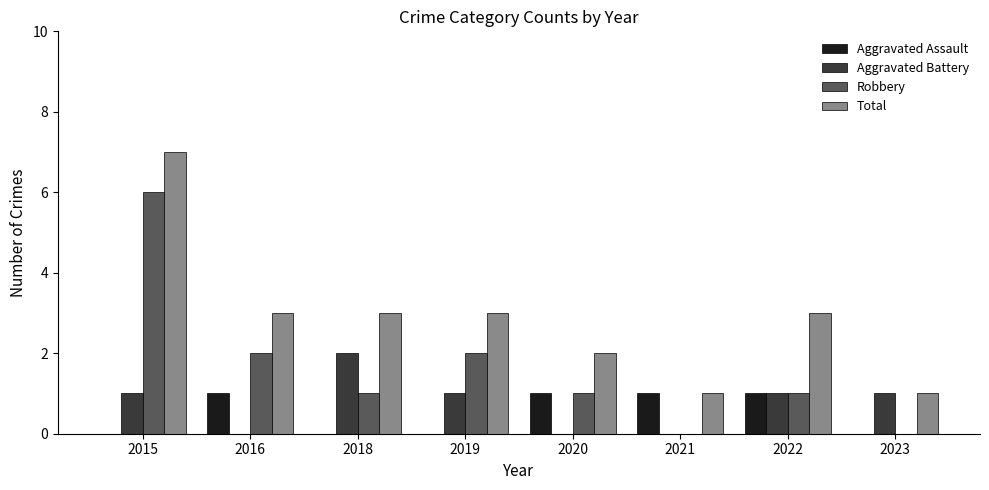

True or false: Robbery has a value of 0 at 2021.

True